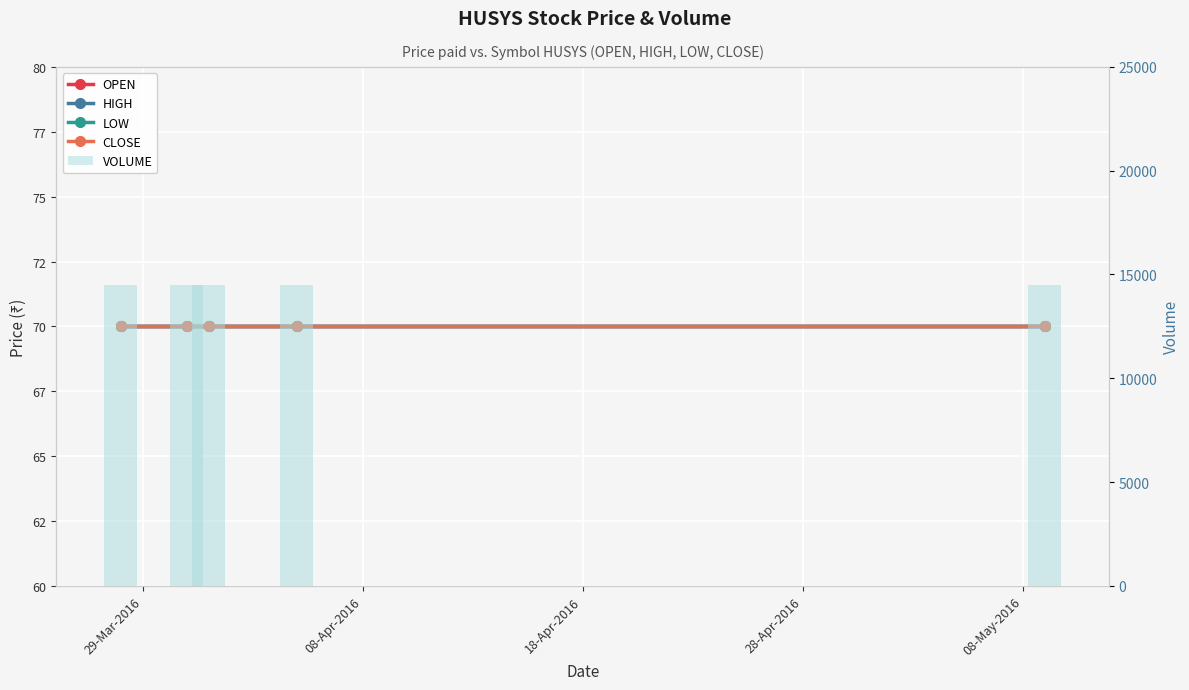

How many series are shown in this chart?

5